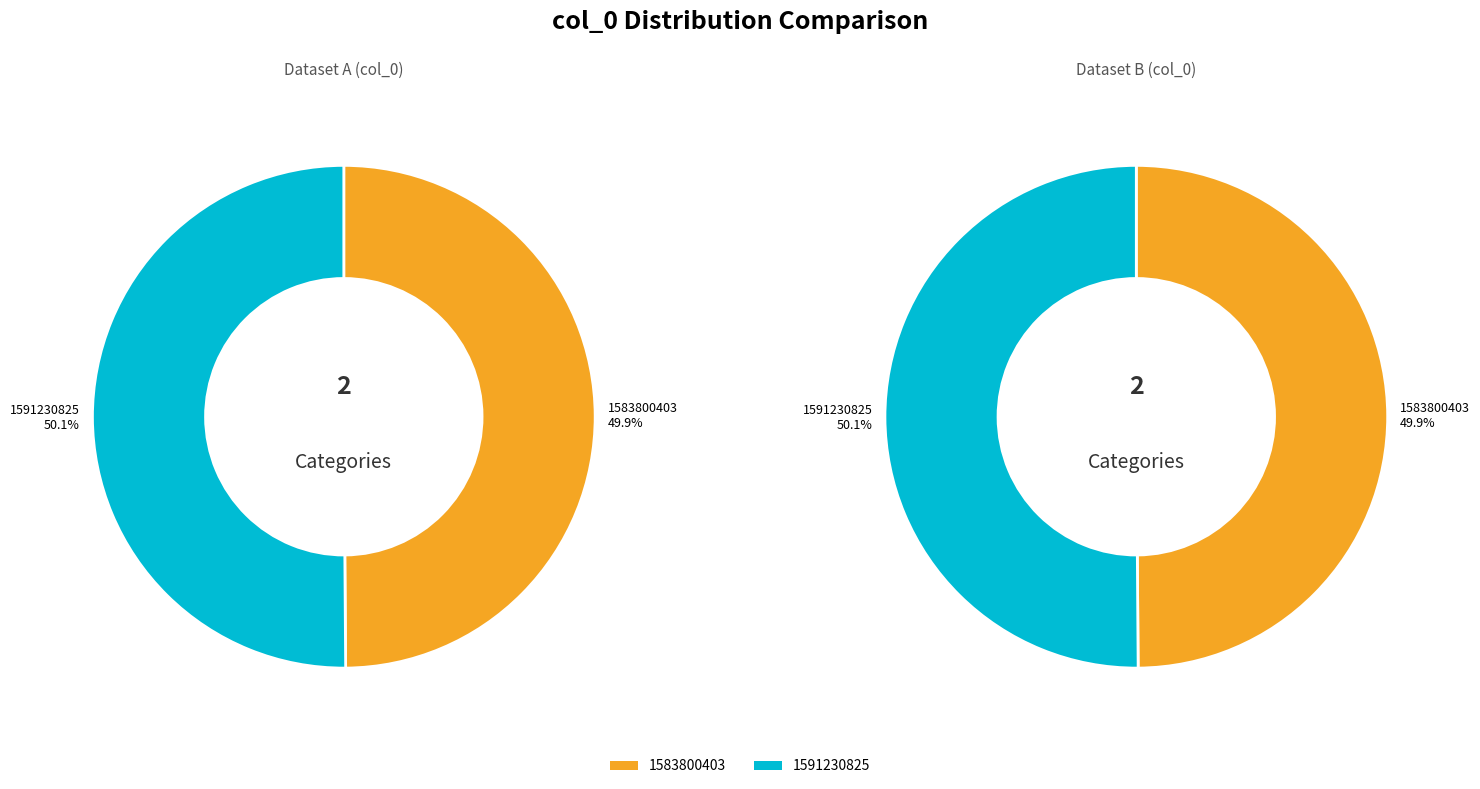

What percentage is NOT represented by 1583800403?

50.1%